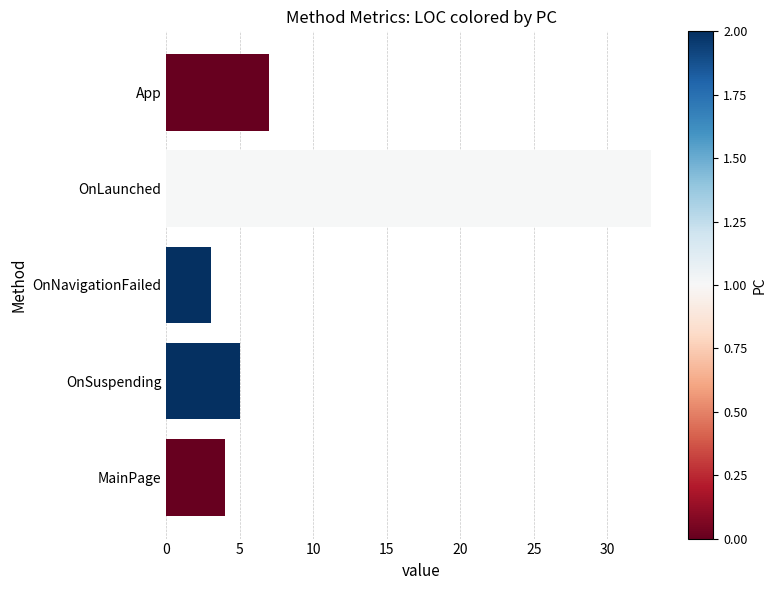

Reading top to bottom, list all the values displayed in this chart.

7	33	3	5	4